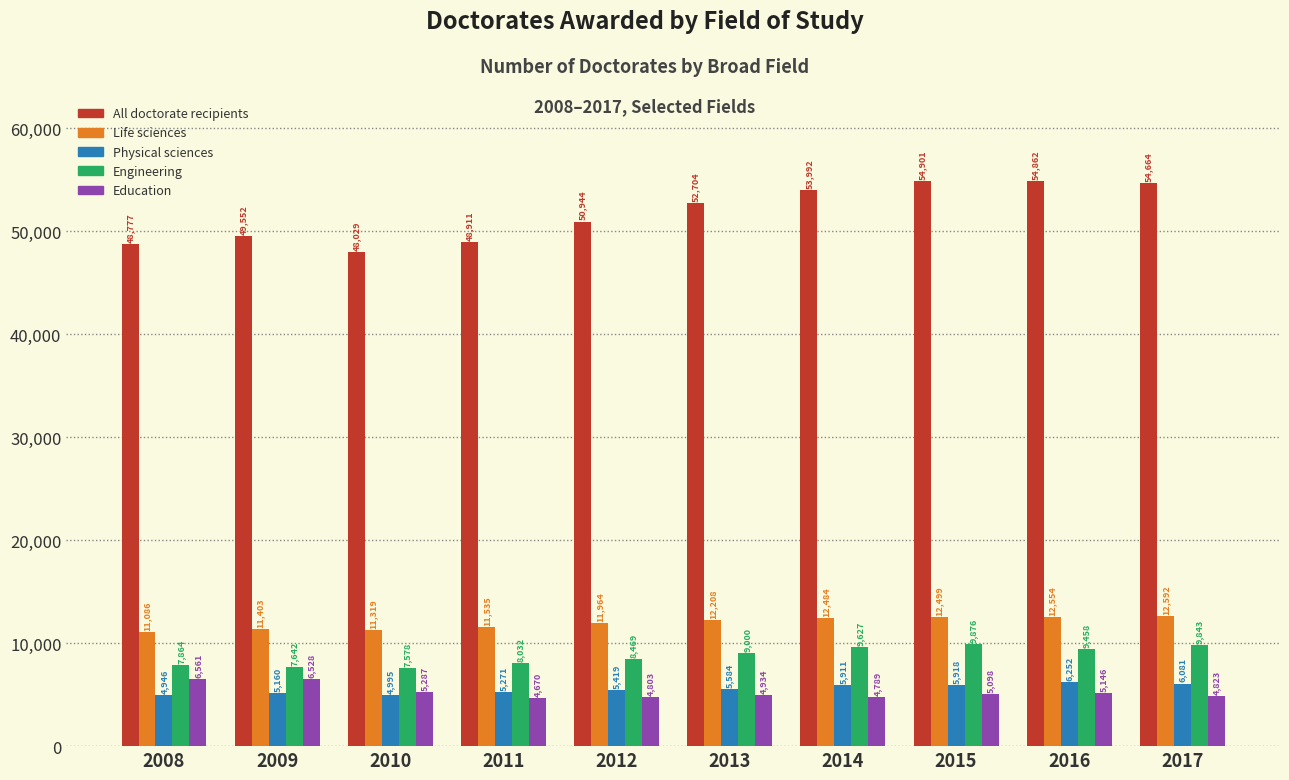

Reading left to right, what are all the values shown in this chart?

All doctorate recipients: 2008=48777	2009=49552	2010=48029	2011=48911	2012=50944	2013=52704	2014=53992	2015=54901	2016=54862	2017=54664
Life sciences: 2008=11086	2009=11403	2010=11319	2011=11535	2012=11964	2013=12208	2014=12484	2015=12499	2016=12554	2017=12592
Physical sciences: 2008=4946	2009=5160	2010=4995	2011=5271	2012=5419	2013=5584	2014=5911	2015=5918	2016=6252	2017=6081
Engineering: 2008=7864	2009=7642	2010=7578	2011=8032	2012=8469	2013=9000	2014=9627	2015=9876	2016=9458	2017=9843
Education: 2008=6561	2009=6528	2010=5287	2011=4670	2012=4803	2013=4934	2014=4789	2015=5098	2016=5146	2017=4823